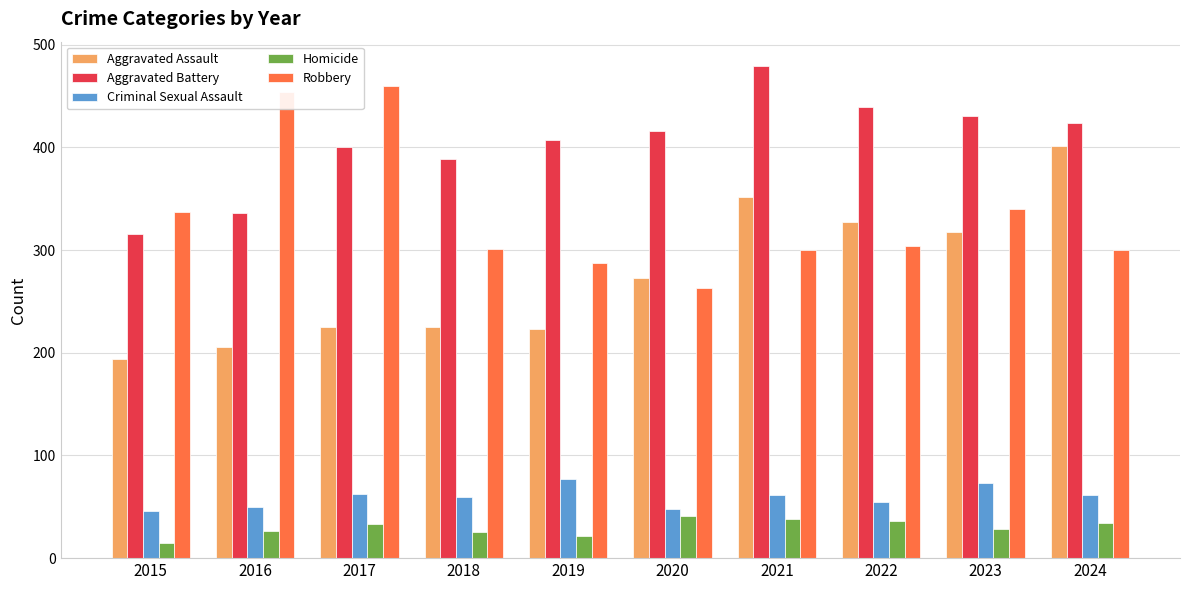

Is the value of Aggravated Assault at 2022 greater than the value of Criminal Sexual Assault at 2022?

Yes